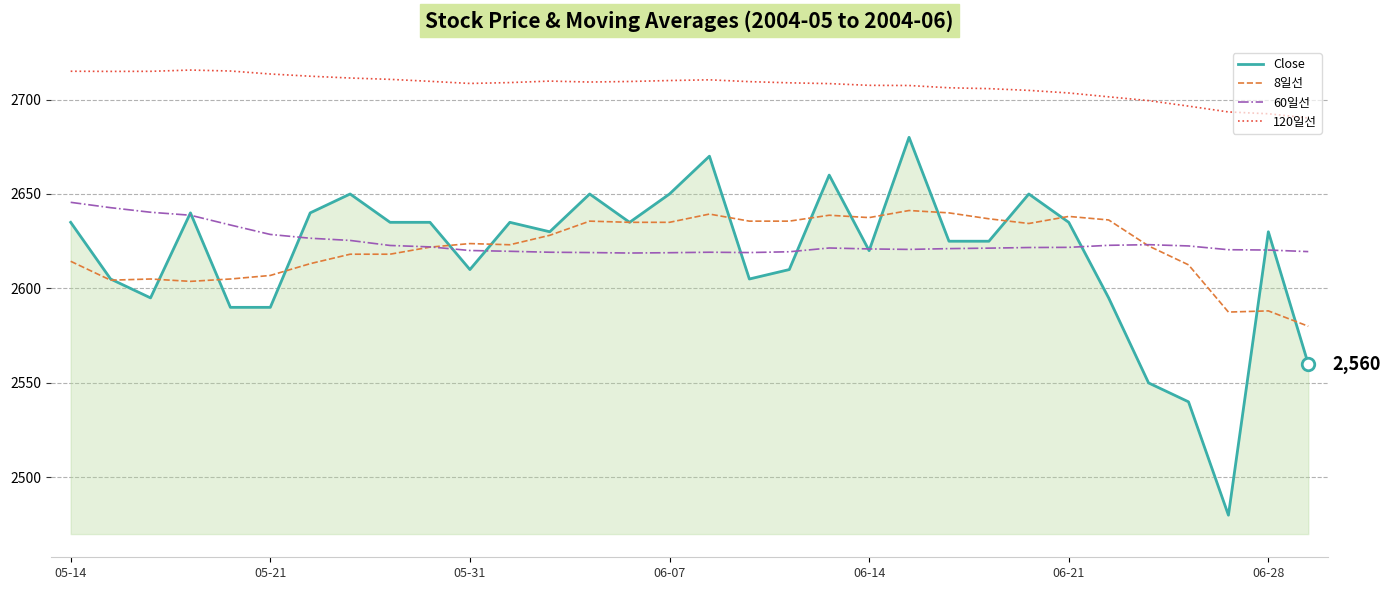

True or false: Close and 120일선 intersect in this chart.

False